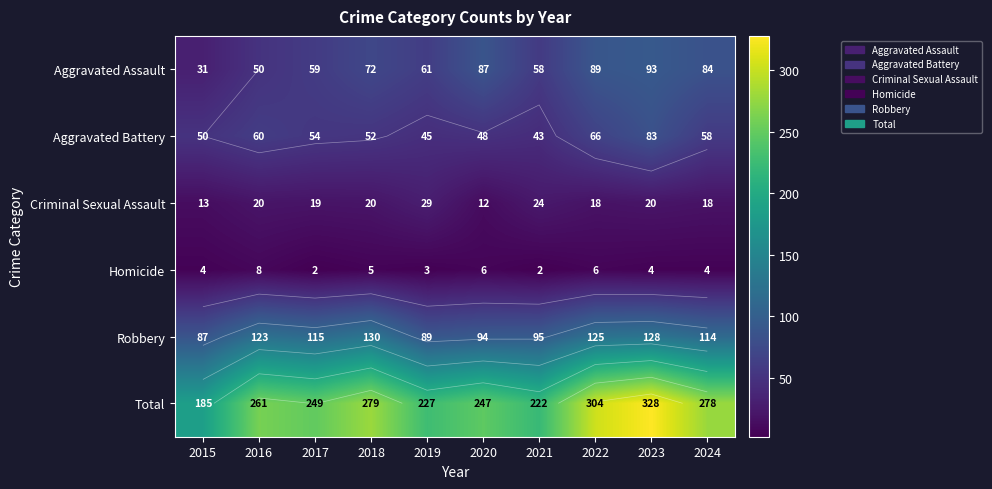

Is the value of Aggravated Assault at 2015 greater than the value of Aggravated Battery at 2015?

No